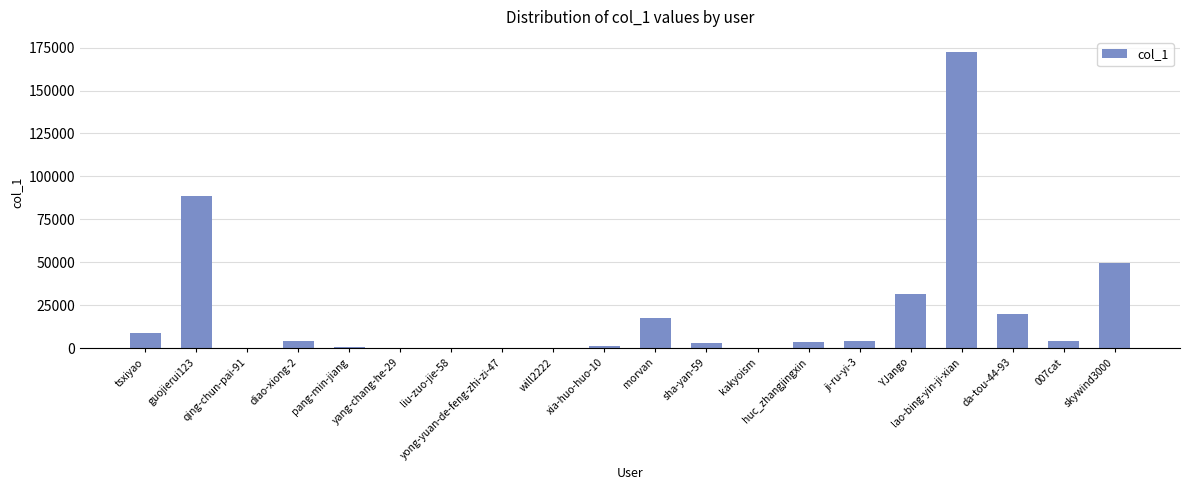

The value at skywind3000 is 82228. True or false?

False